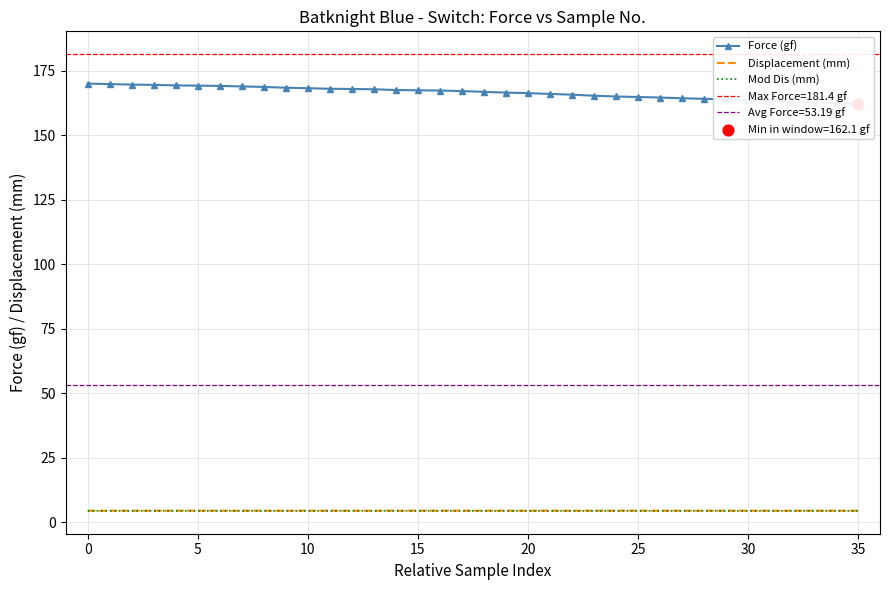

Which series has the widest spread of Y values?

Force (gf)